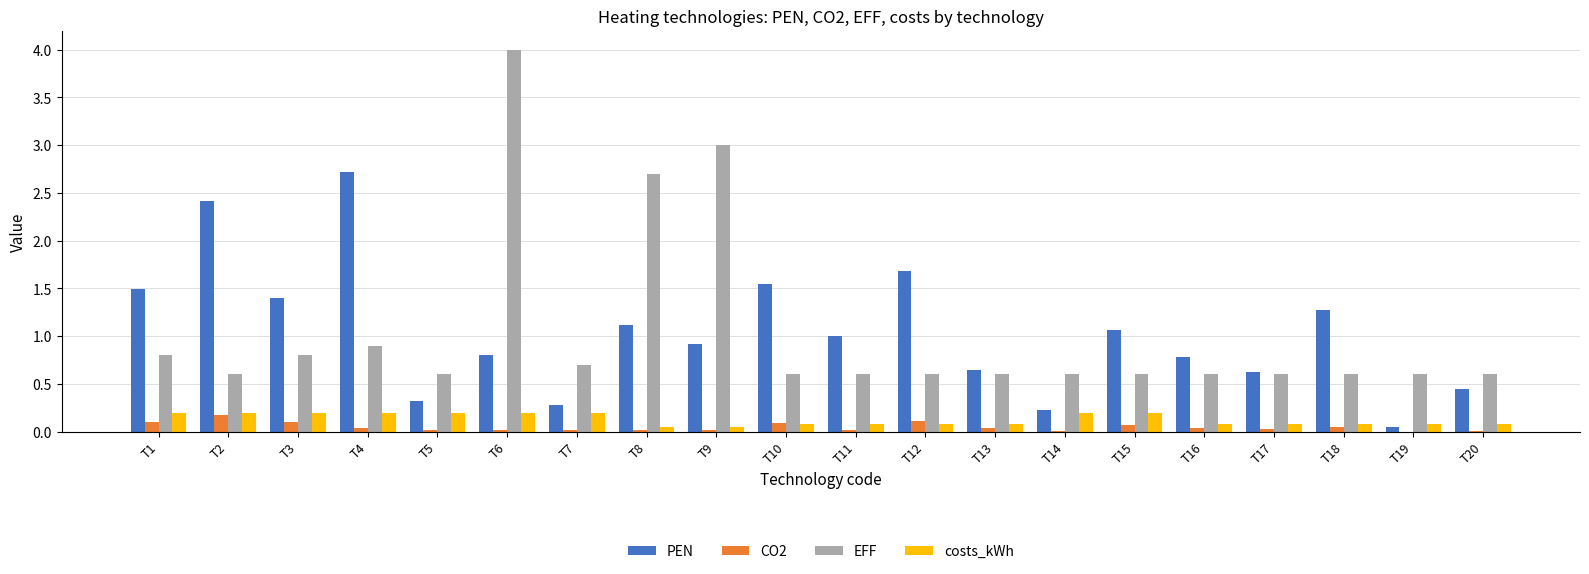

Which series changed the most between T2 and T12?

PEN